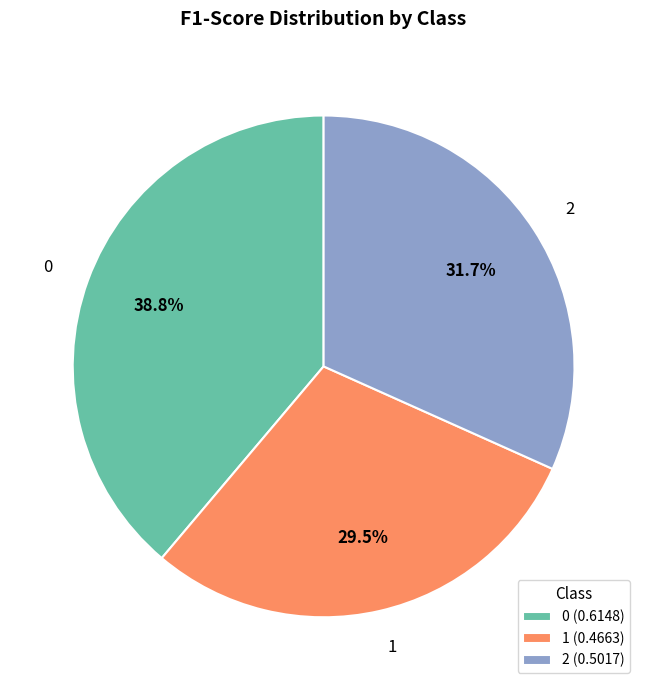

True or false: 0 accounts for 31% of the total.

False